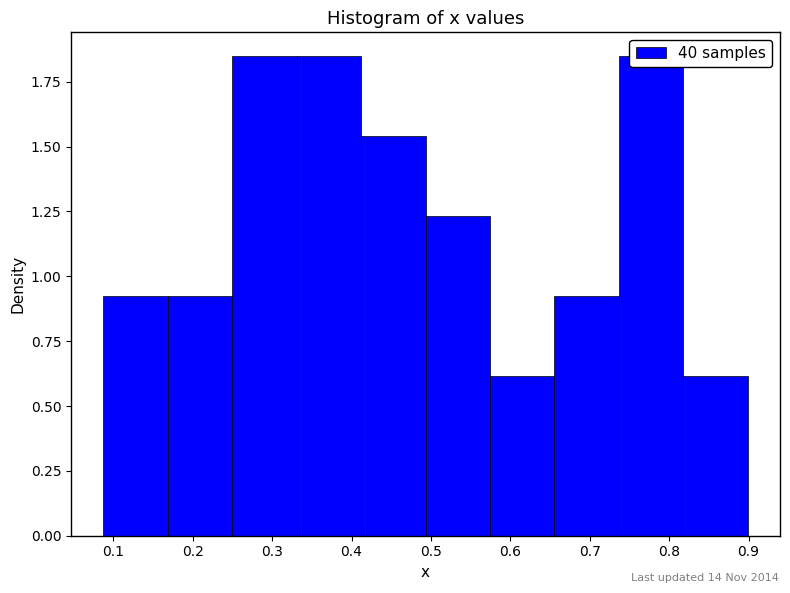

How tall is the bar that spans 0.66 to 0.74 on the x-axis? Neither the bar edges nor the heights are printed on the chart, so give them approximately, as read against the axes.

0.90